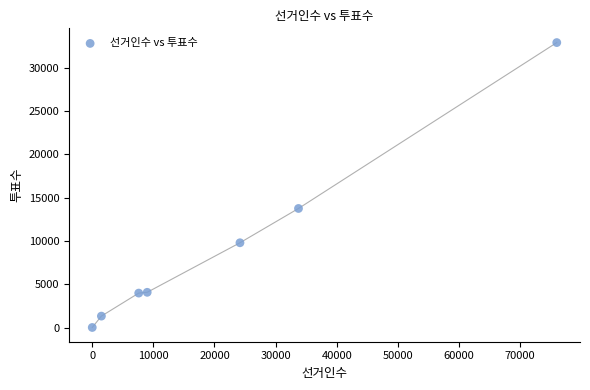

What Y value in the scatter plot is closest to 16459?

13752